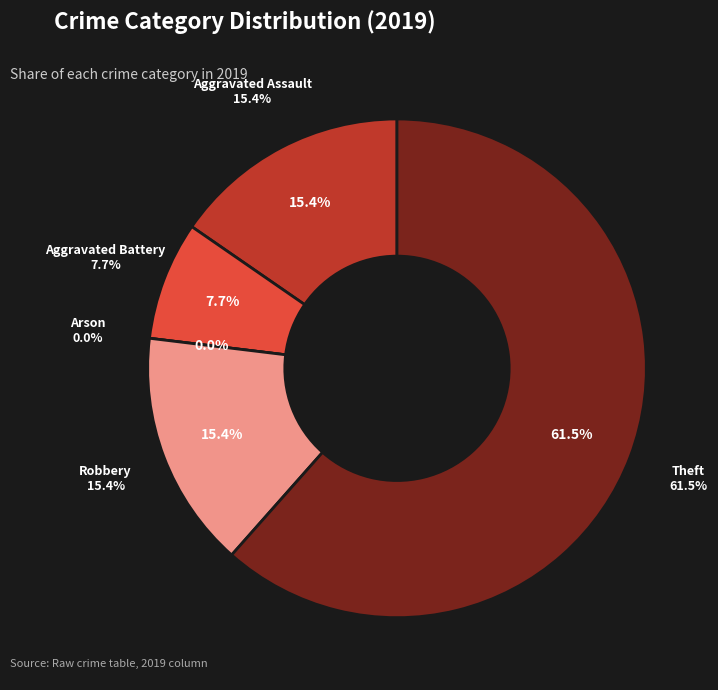

To the nearest percent, what is the difference between the largest and smallest slice percentages?

62%